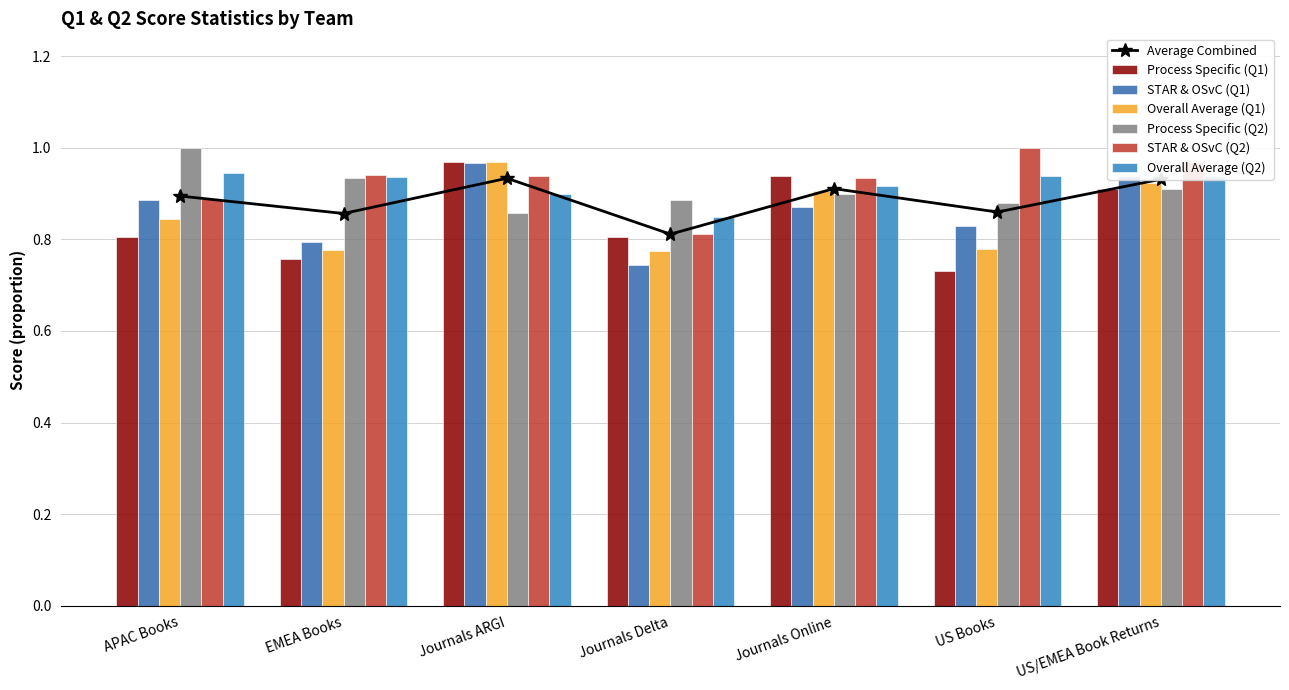

Which series changed the most between Journals ARGI and Journals Delta?

STAR & OSvC (Q1)